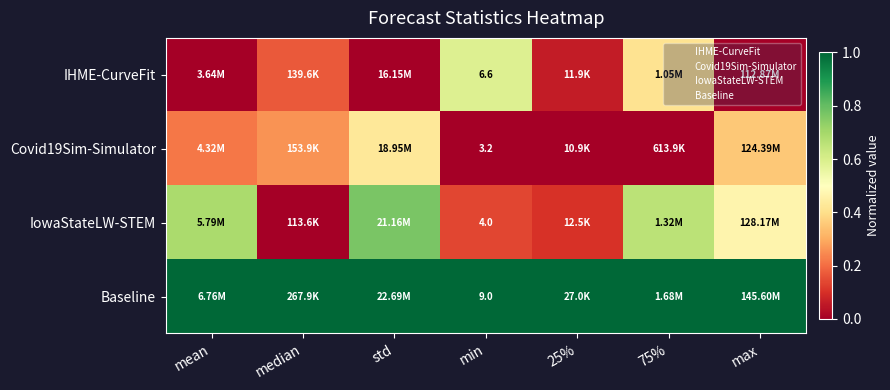

Between max and mean, which is larger?

max